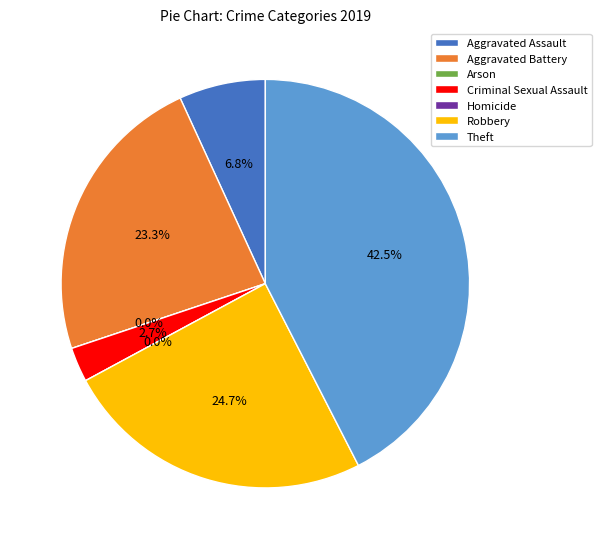

What is the smallest slice in the pie chart?

Arson